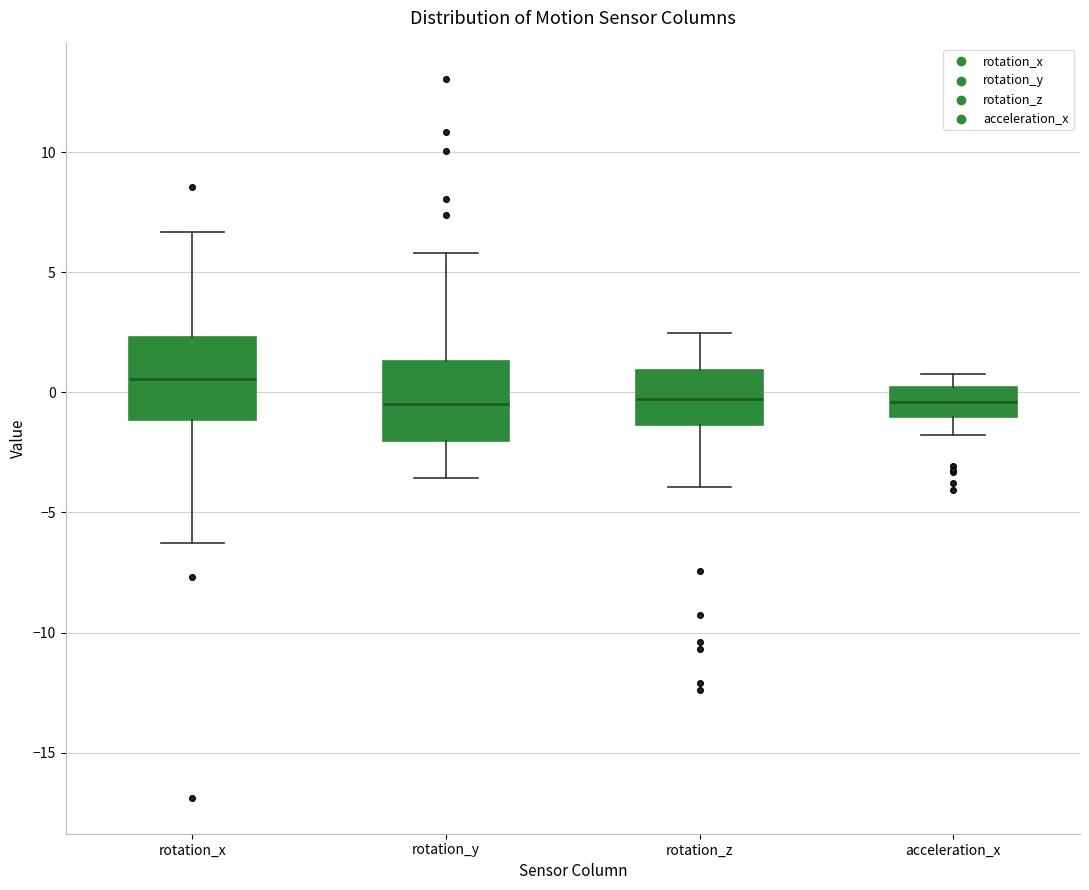

Reading left to right, transcribe this box plot: for each box, give where its median line is, the range the box spans, and where its two whiskers end, as read against the y-axis. The values are not printed on the chart, so give them approximately, as read against the axis.

rotation_x: median 0.5, box -1.0 to 2.5, whiskers -6.5 to 6.5
rotation_y: median -0.5, box -2.0 to 1.5, whiskers -3.5 to 6.0
rotation_z: median -0.5, box -1.5 to 1.0, whiskers -4.0 to 2.5
acceleration_x: median -0.5, box -1.0 to 0.0, whiskers -2.0 to 1.0